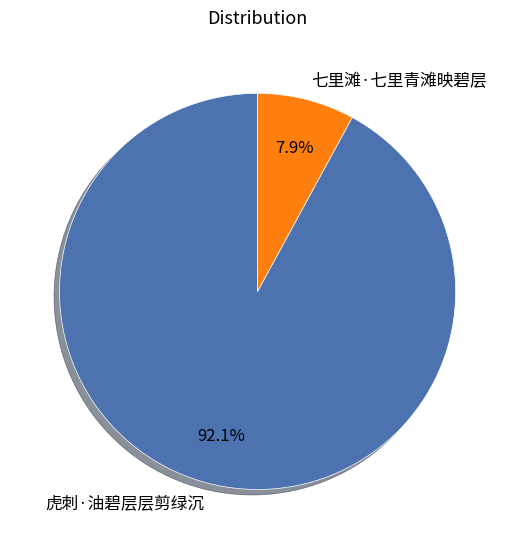

Is it true that 七里滩·七里青滩映碧层 is 8% of the pie?

True